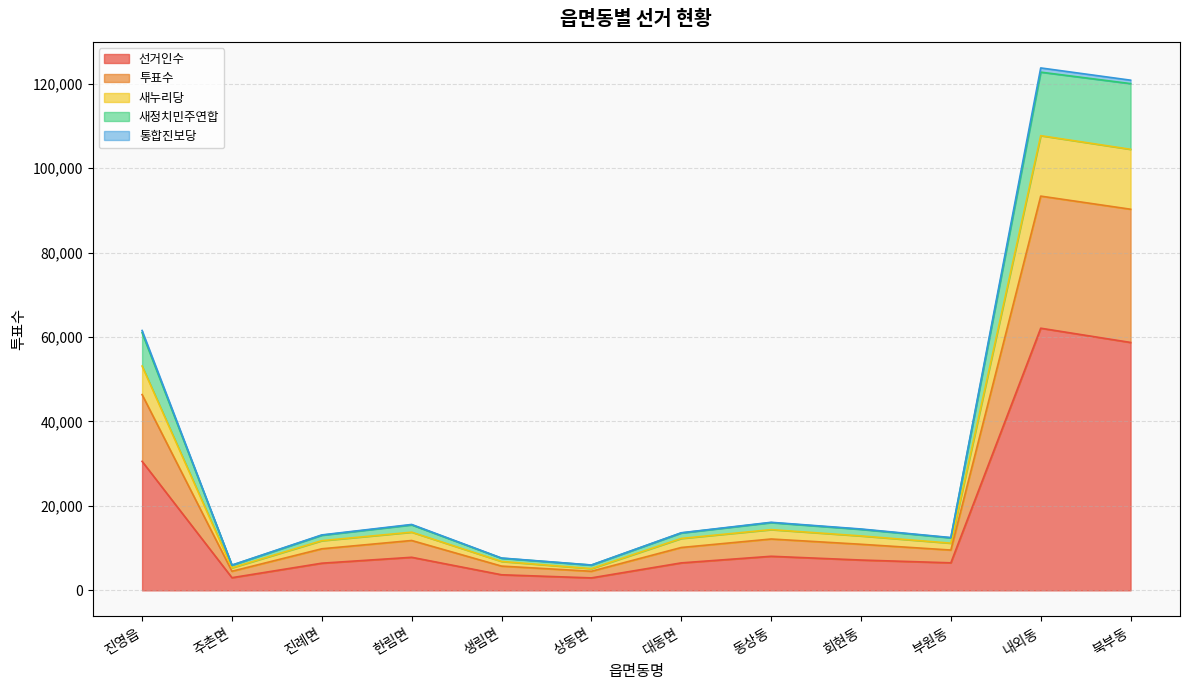

Which category has the highest value across all series?

내외동